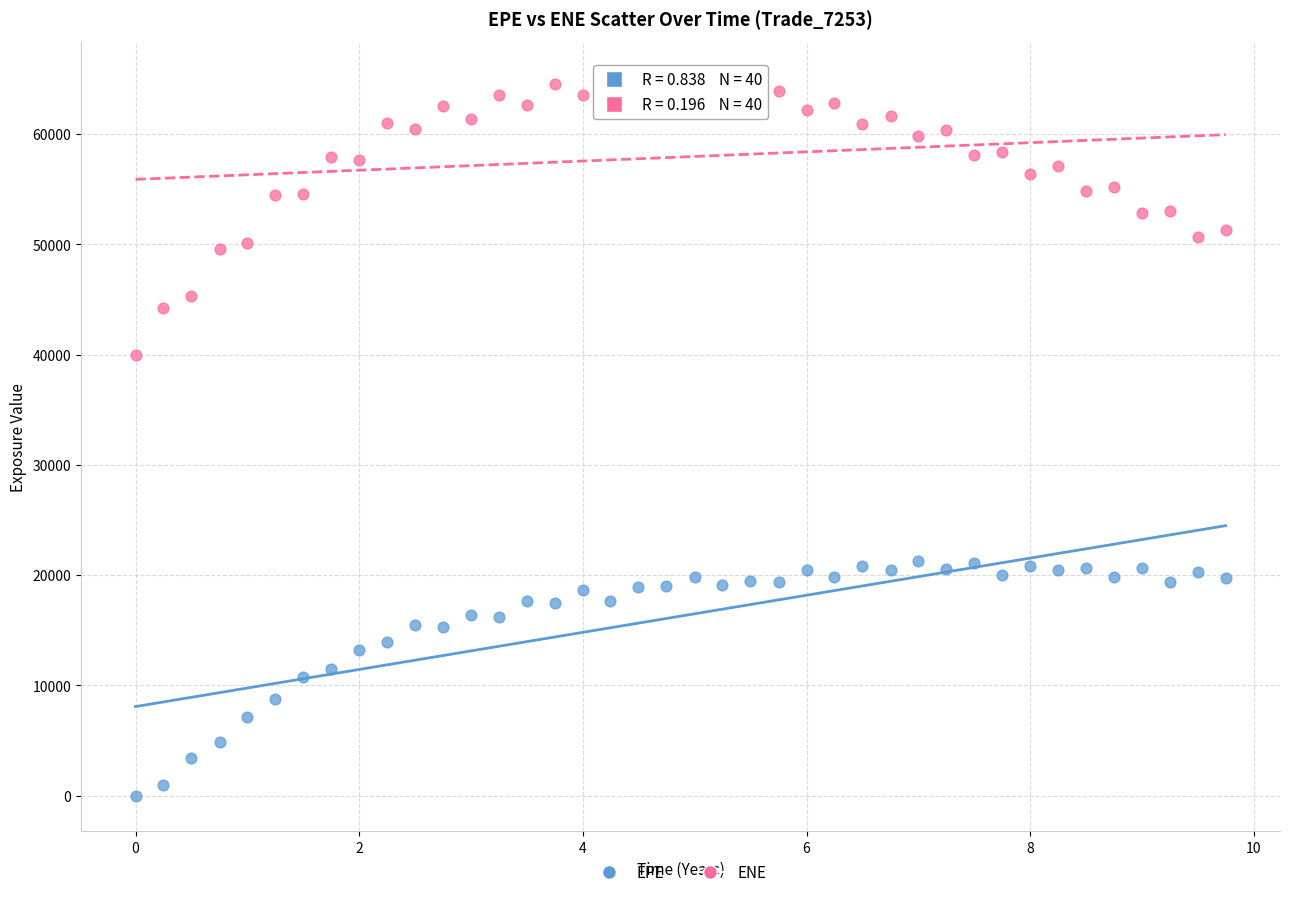

Across all data points, what is the range of Y values (max minus min)?

65113.5